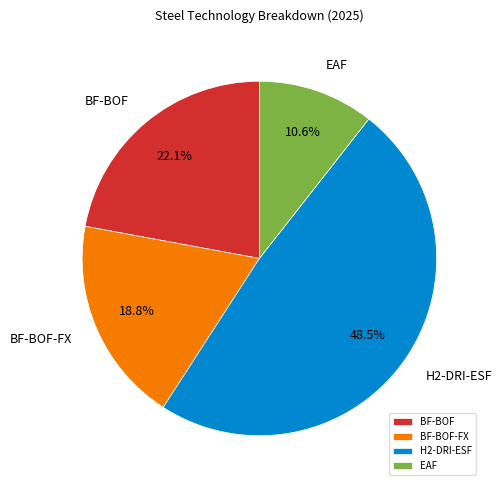

What is the smallest slice in the pie chart?

EAF